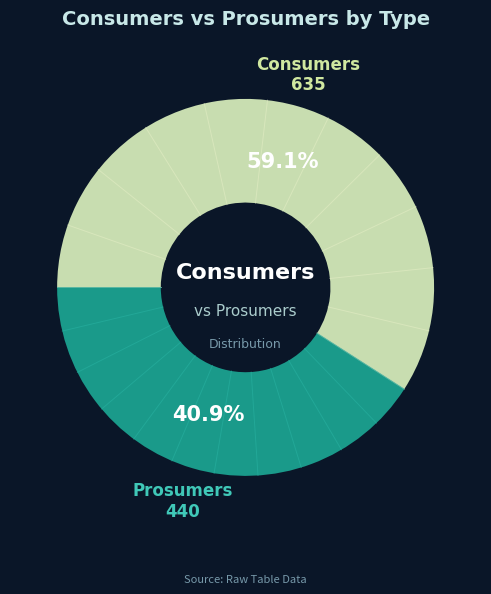

To the nearest percent, what is the difference between the Consumers and Prosumers slice percentages?

18%